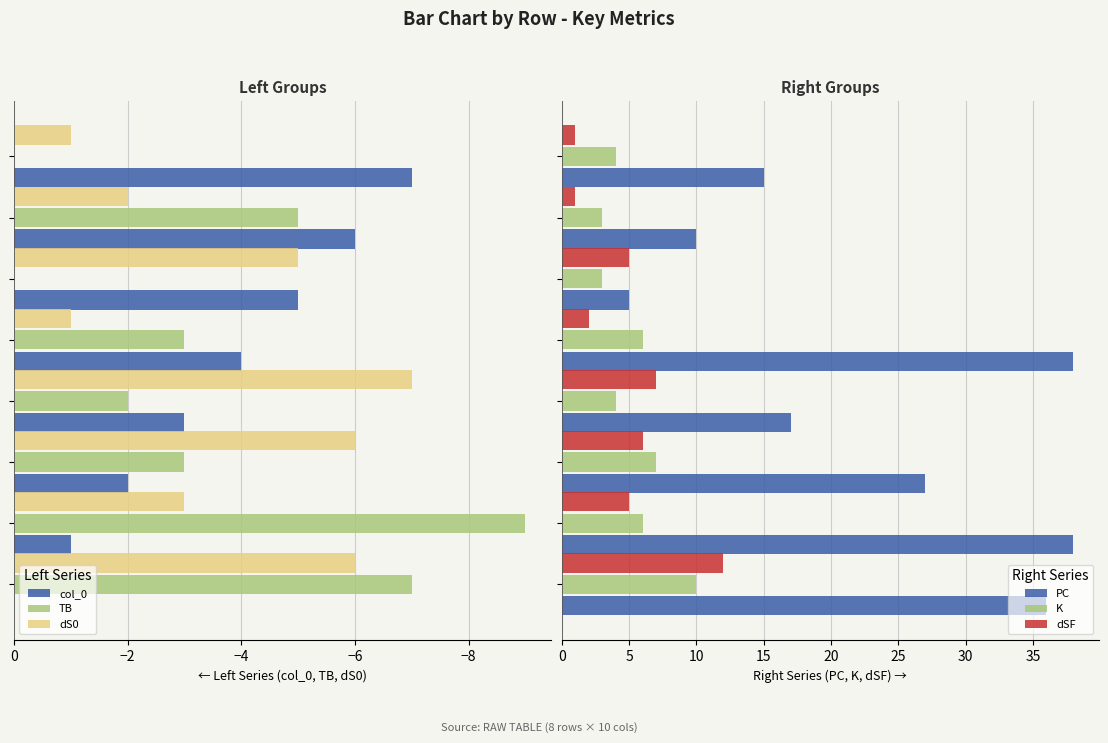

What is the value of the dS0 bar at the 7th from the left?

-2